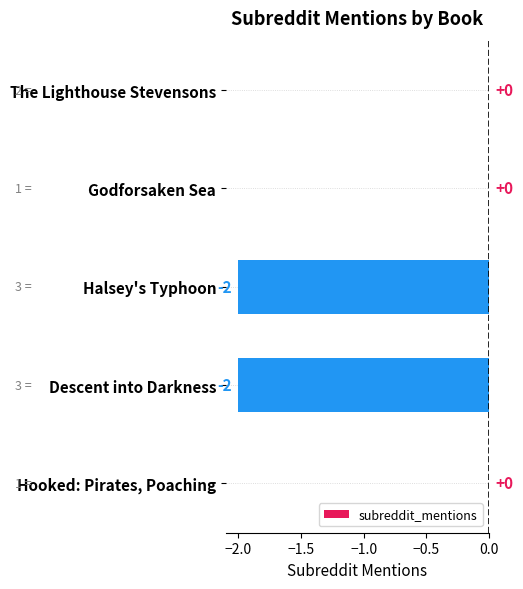

At which label is the value closest to -1?

The Lighthouse Stevensons